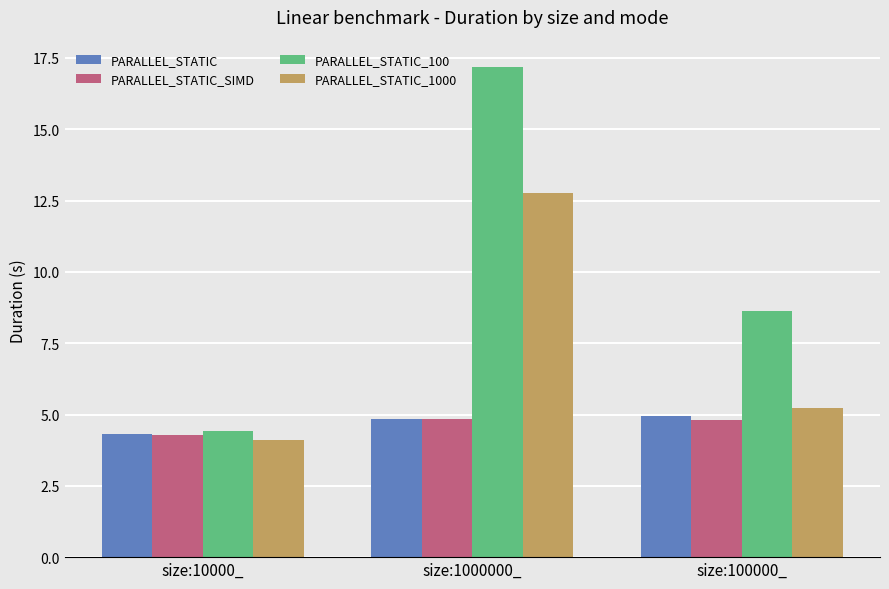

What position from the left is size:100000_?

3